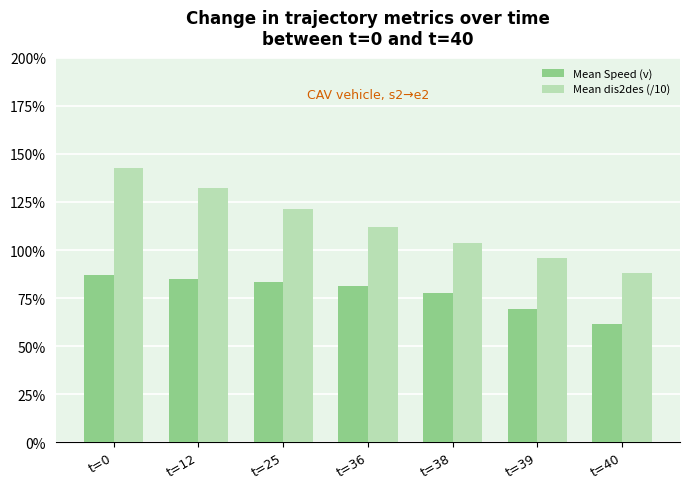

At t=39, list the series in order from smallest to largest.

Mean Speed (v), Mean dis2des (/10)